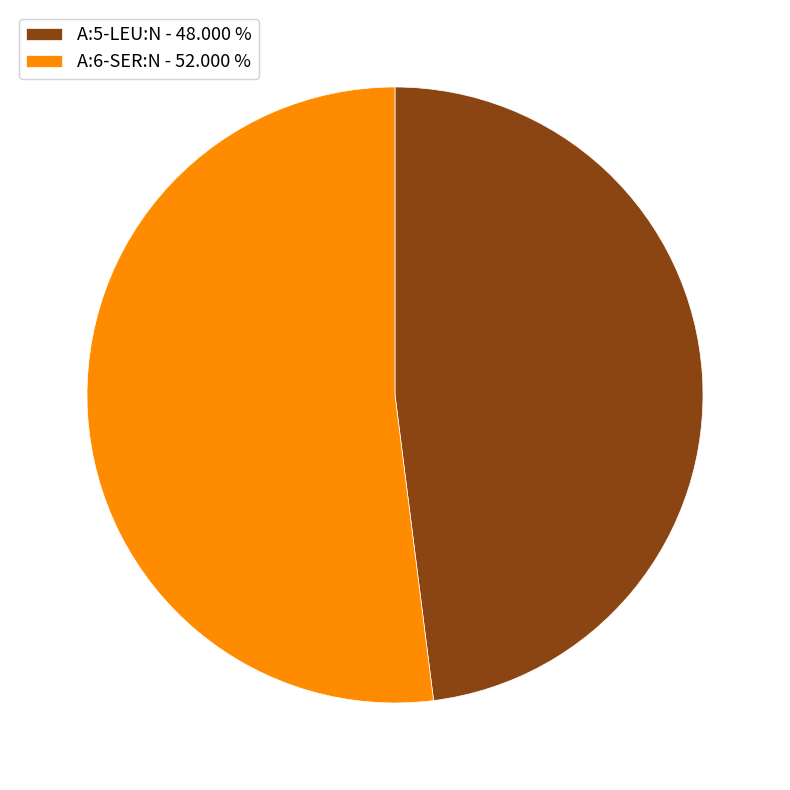

True or false: A:5-LEU:N accounts for 36% of the total.

False